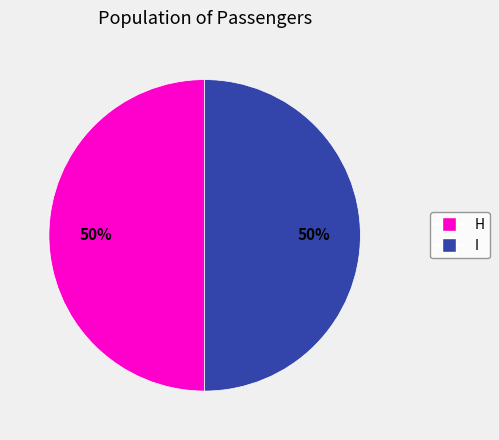

To the nearest percent, what is the average slice percentage?

50%